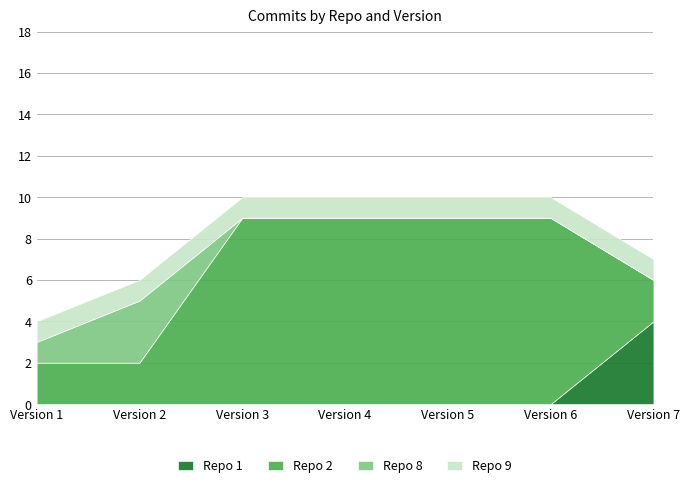

Which series has the largest range (max minus min)?

Repo 2